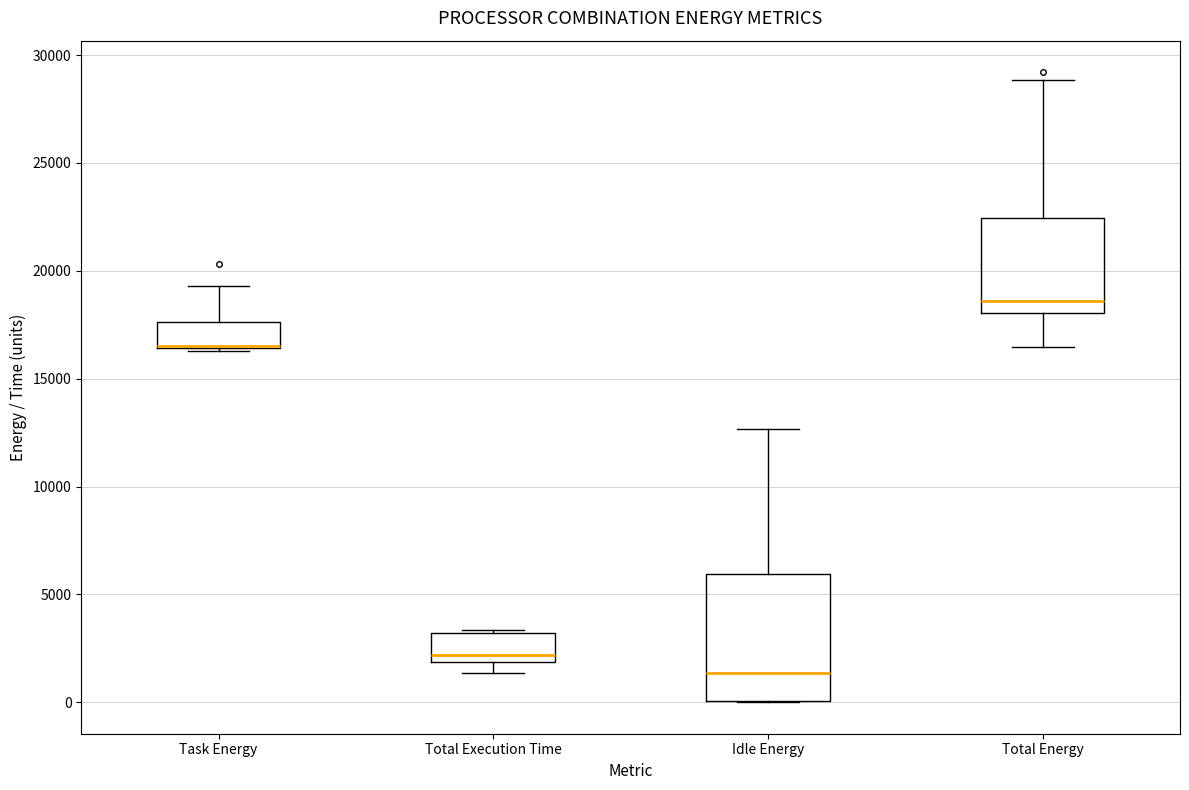

Reading left to right, read every box against the y-axis: the position of its median line, the range the box covers, and the ends of its whiskers. The values are not printed on the chart, so give them approximately, as read against the axis.

Task Energy: median 16500 (drawn on the box's lower edge), box 16500 to 17500, whiskers 16500 to 19500
Total Execution Time: median 2000 (just above the box's lower edge), box 2000 to 3000, whiskers 1500 to 3500
Idle Energy: median 1500, box 0 to 6000, whiskers 0 to 12500
Total Energy: median 18500, box 18000 to 22500, whiskers 16500 to 29000